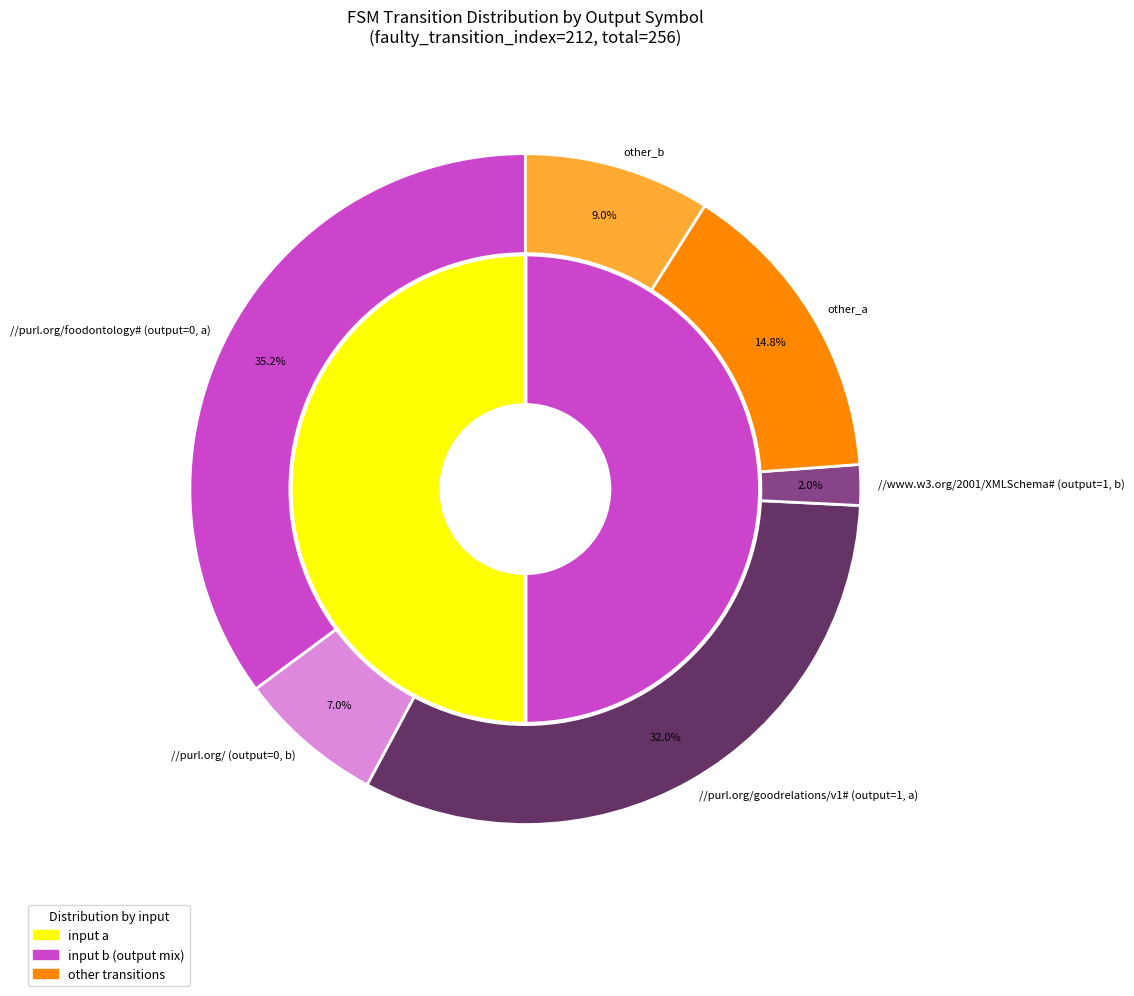

To the nearest percent, what is the average slice percentage?

17%